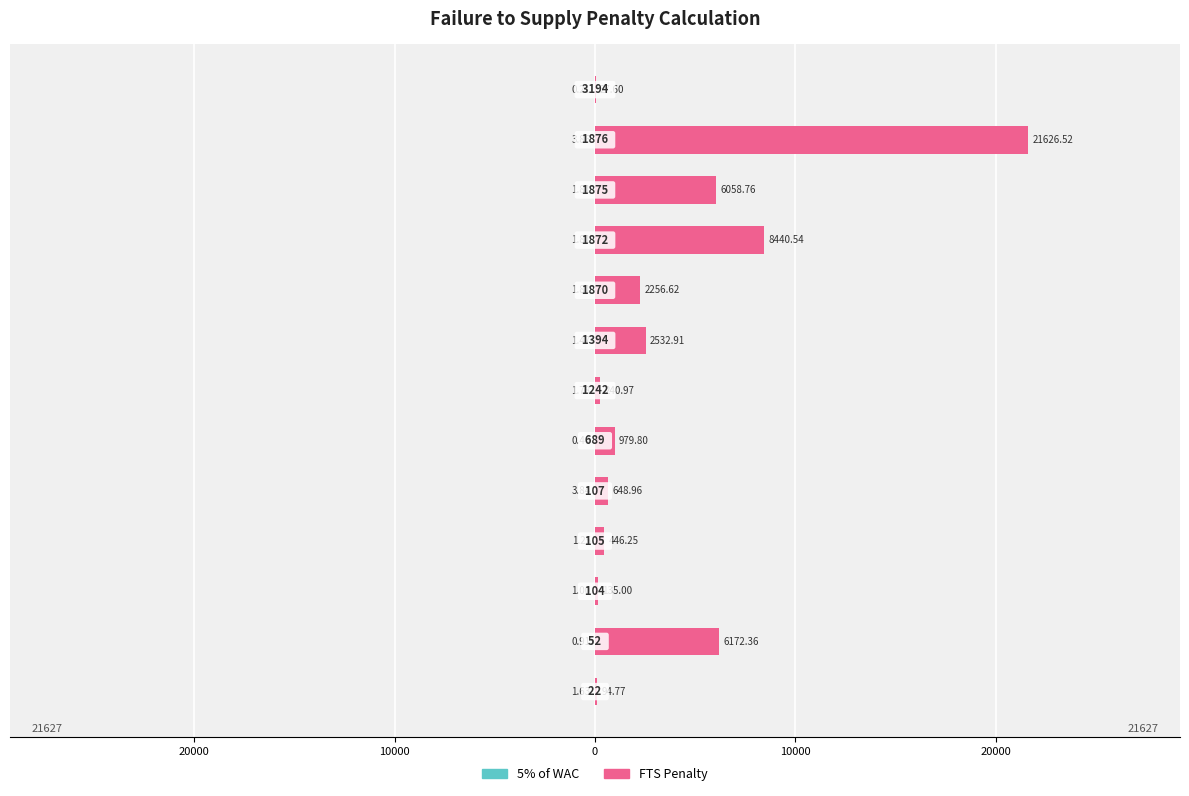

Between 10000 and 11, which series saw the biggest shift?

FTS Penalty